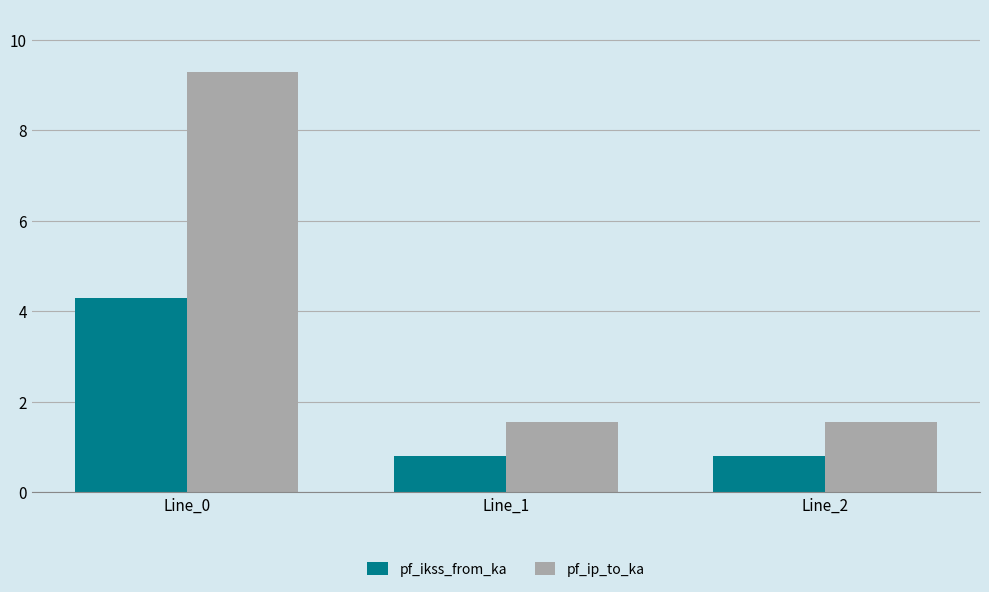

What is the sum of the pf_ikss_from_ka values at Line_1 and Line_0?

5.1